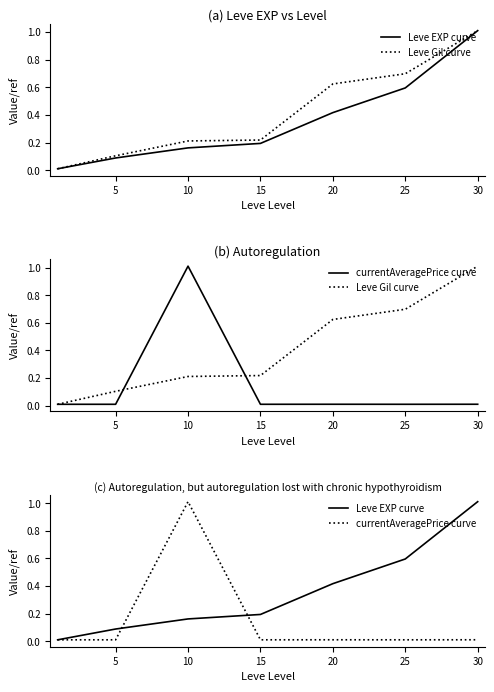

At which label does Leve EXP curve reach its peak?

30